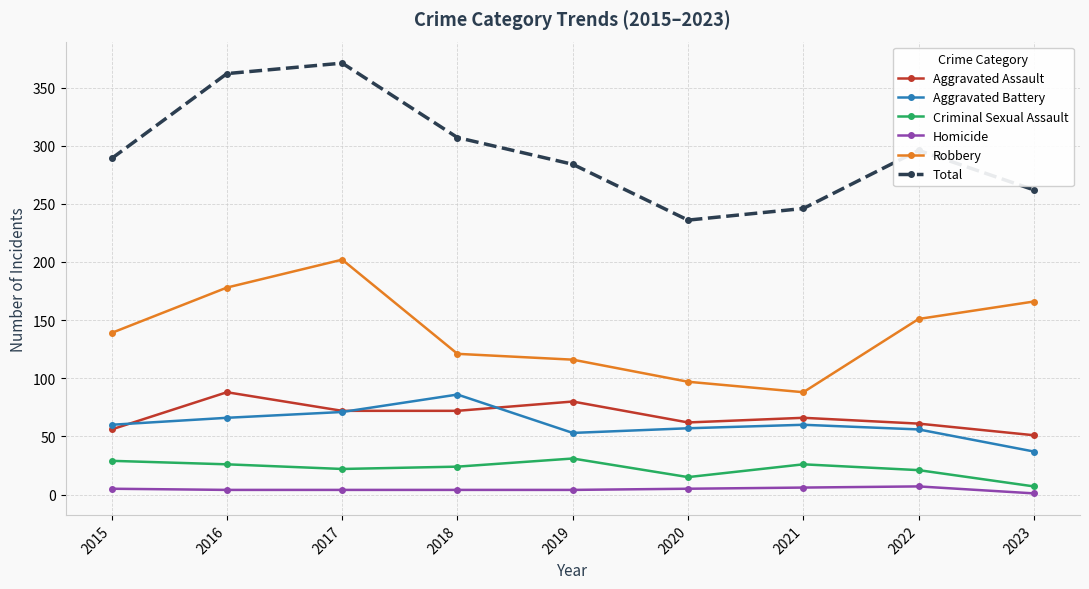

Is it true that Aggravated Battery equals 57 at 2020?

True